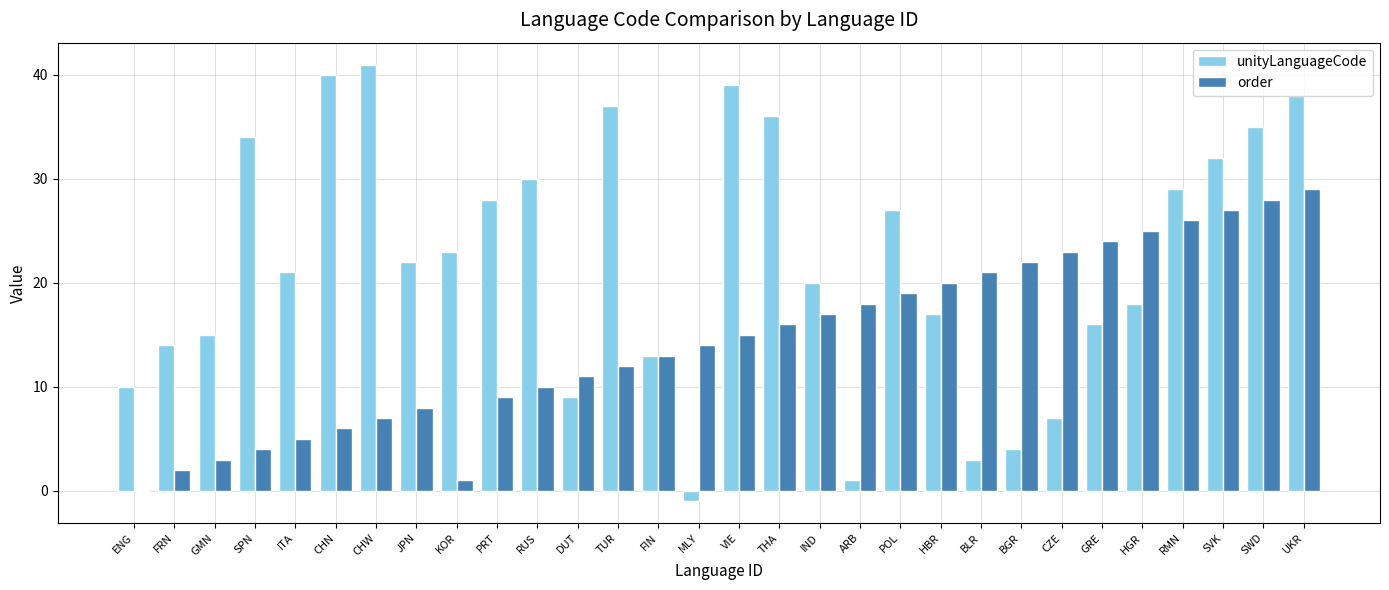

What is the spread (max minus min) of values at MLY?

15